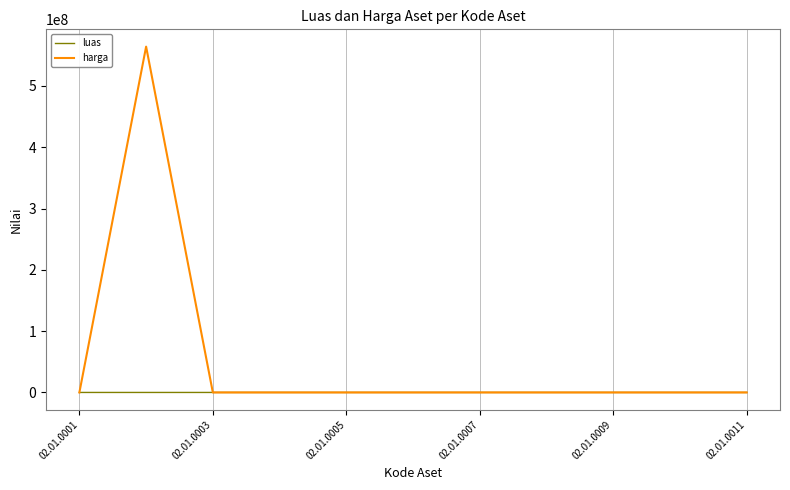

Which series has the largest range (max minus min)?

harga